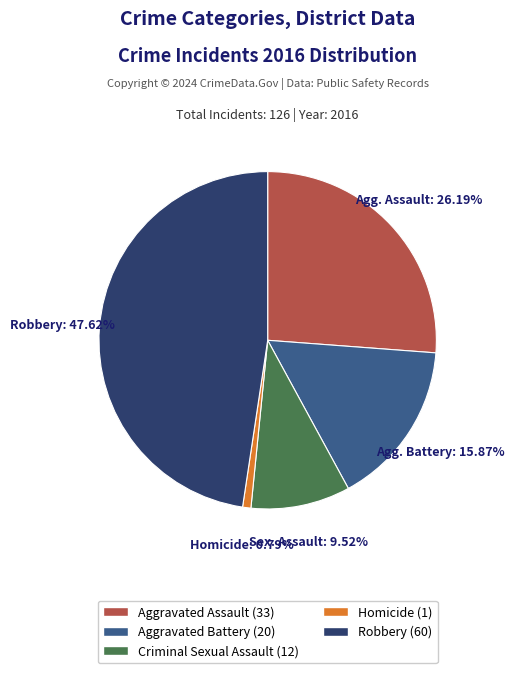

Does any single category account for the majority?

No